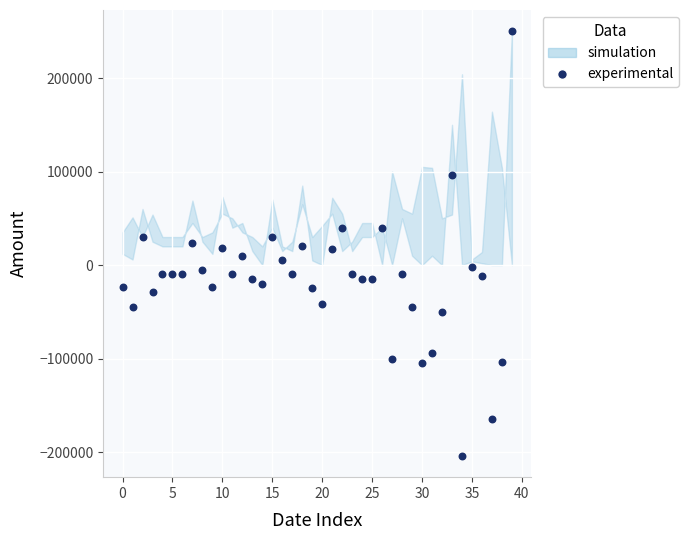

What is the range of Y values (max minus min)?

454000